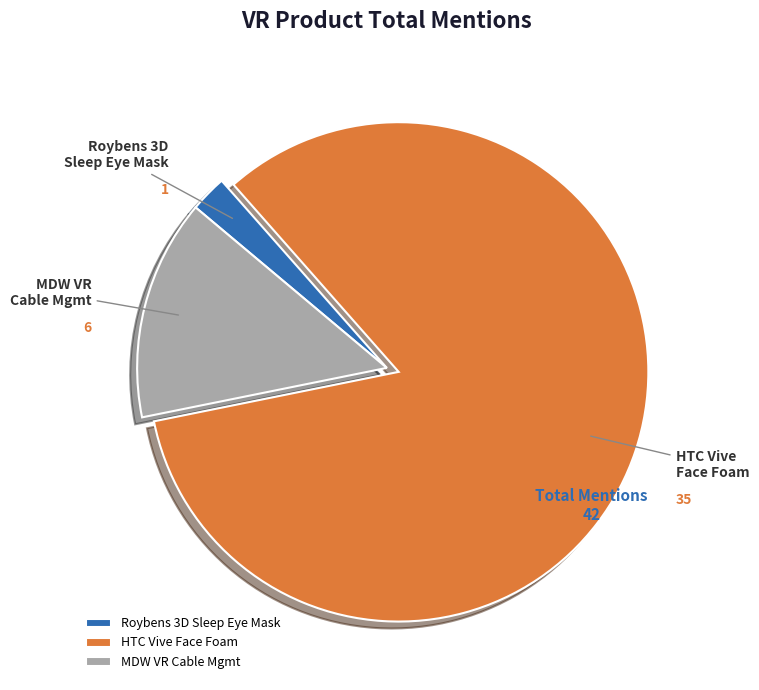

Do HTC Vive Face Foam and MDW VR Cable Mgmt together represent more than half of the pie?

Yes